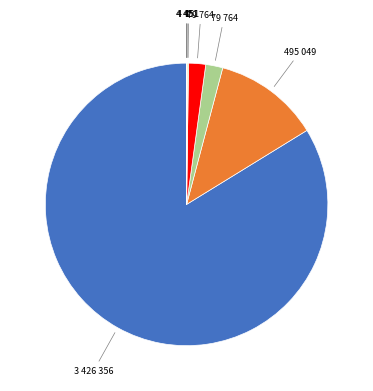

Is there any slice that represents more than half of the pie?

Yes